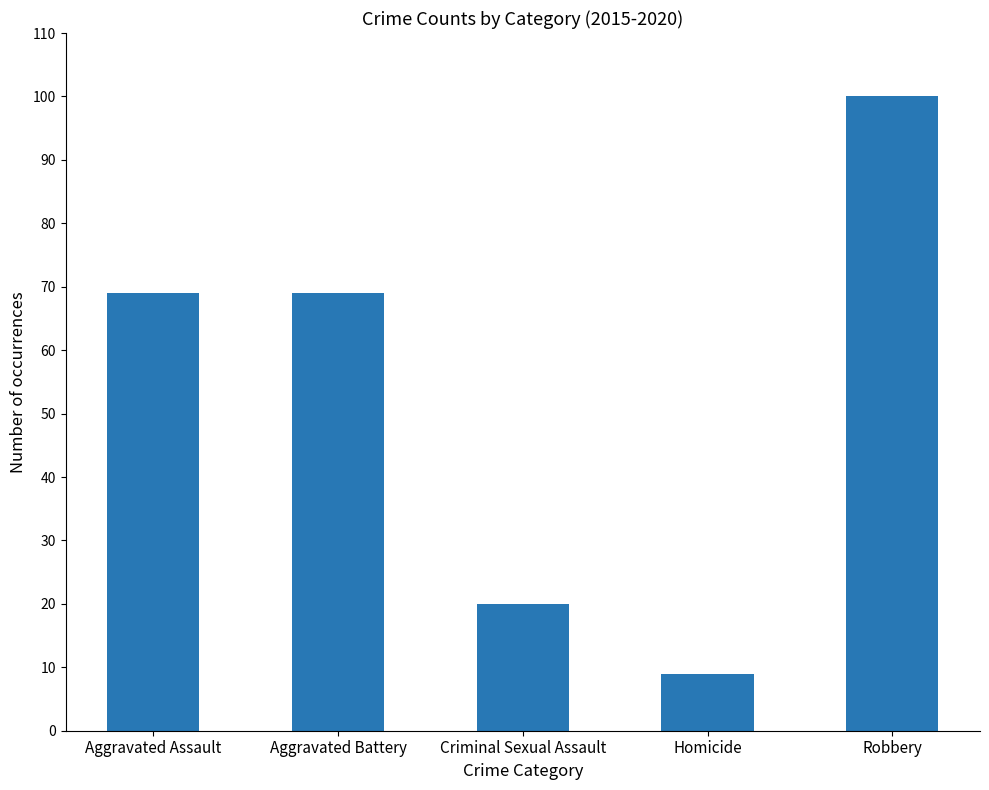

What is the average value?

53